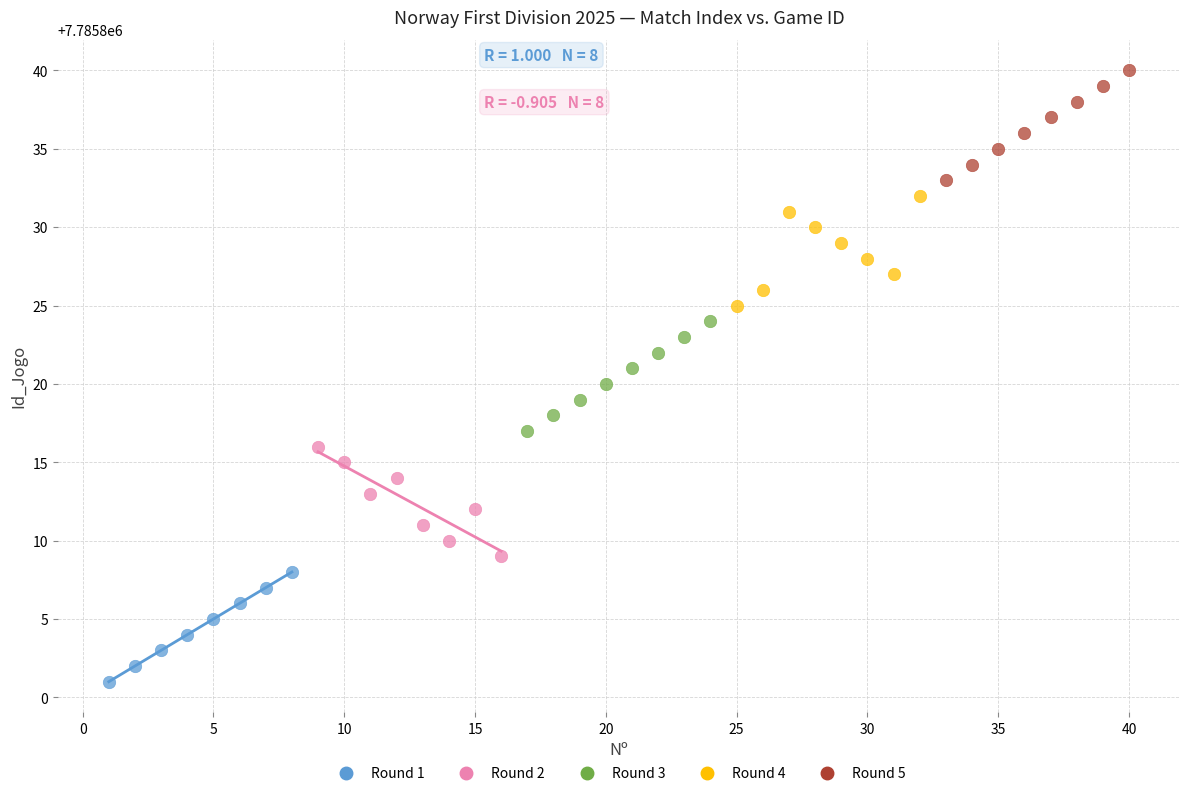

Which series contains the highest Y value?

Round 5